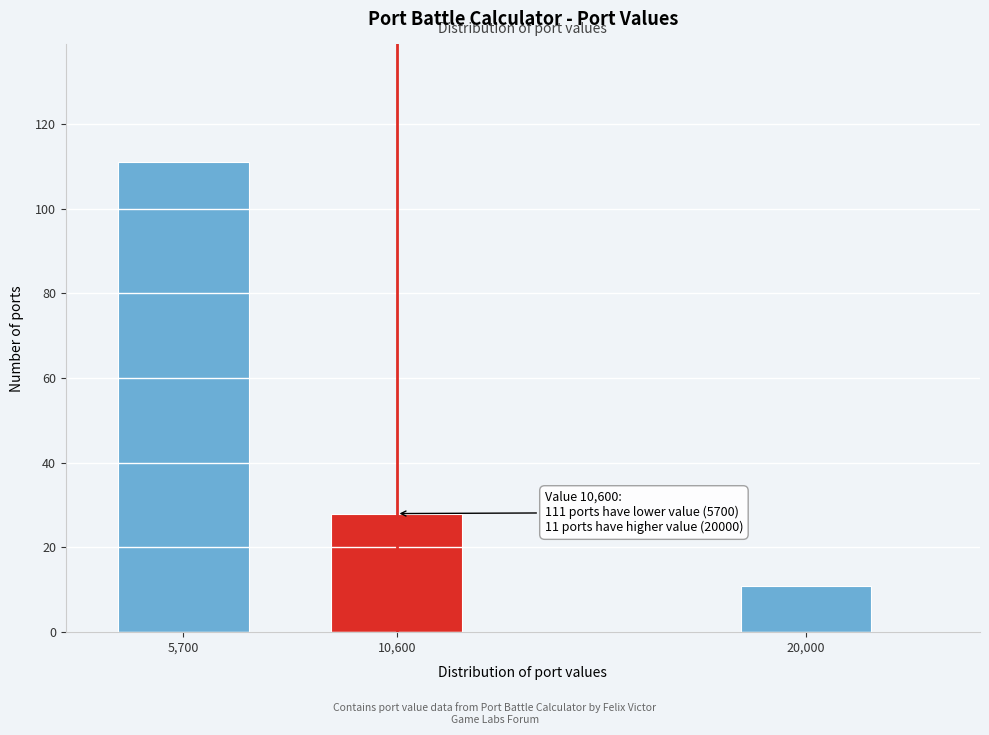

Reading left to right, list all the values displayed in this chart.

5,700=111	10,600=28	20,000=11